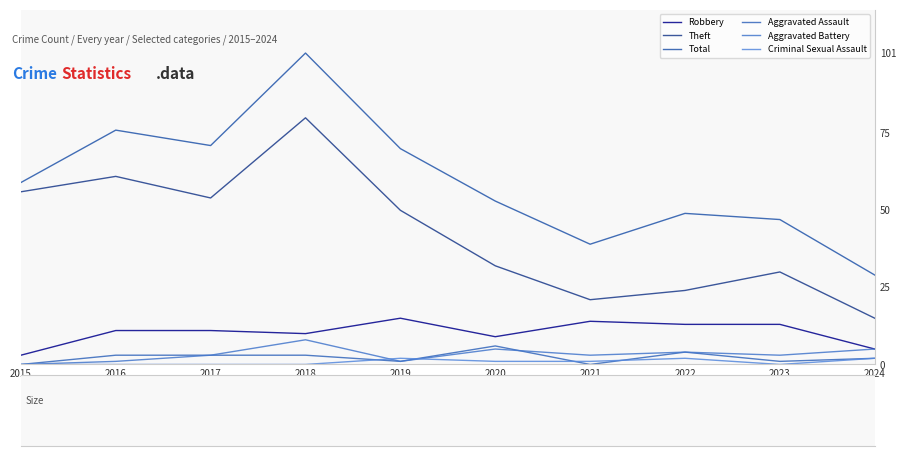

At how many categories does at least one series exceed 25?

10